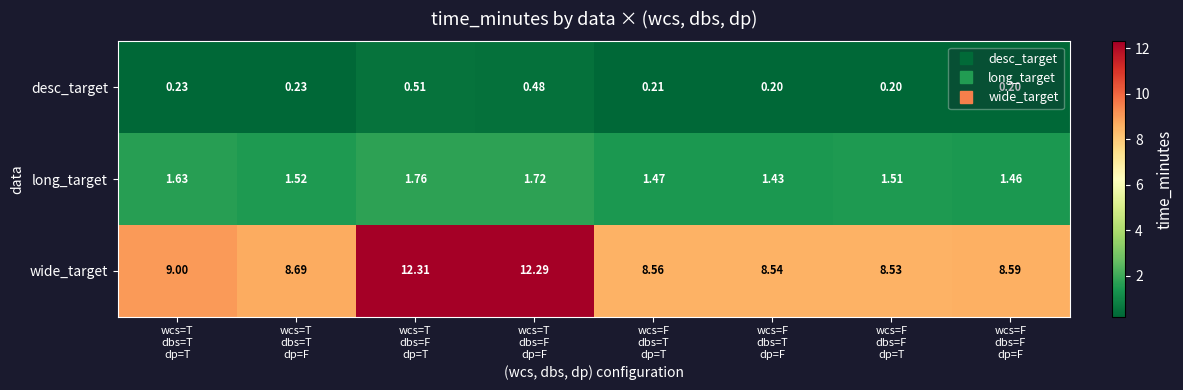

Which series has the largest total across all categories?

wide_target